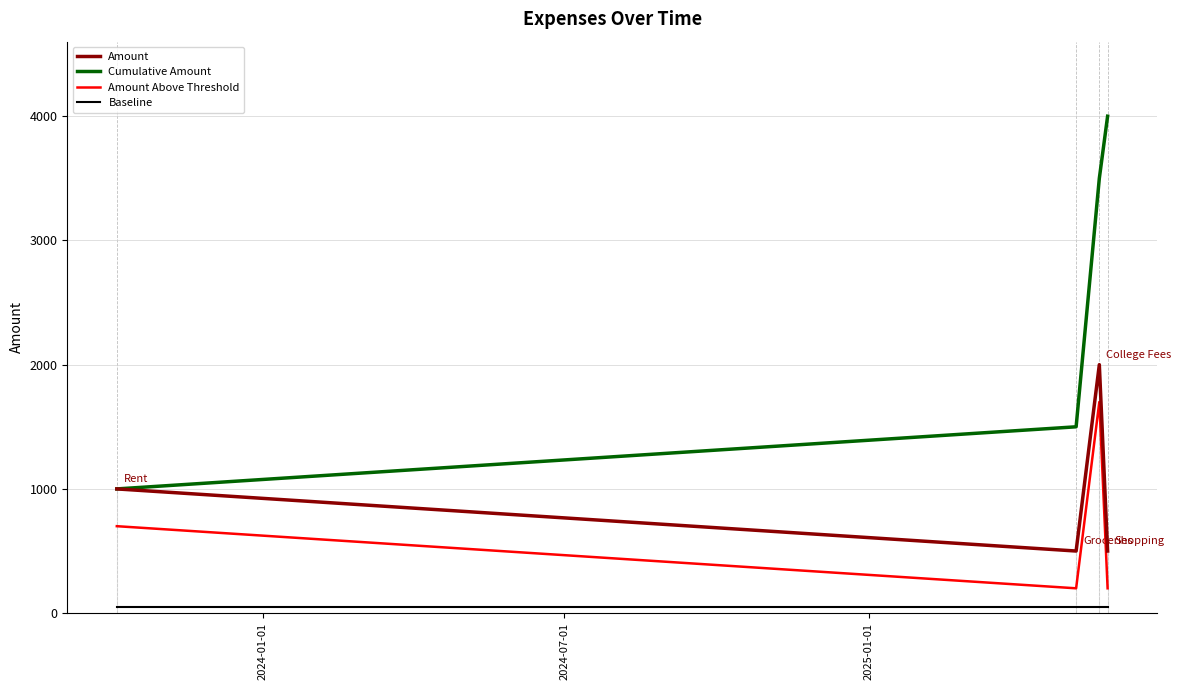

Does the chart have visible grid lines?

Yes